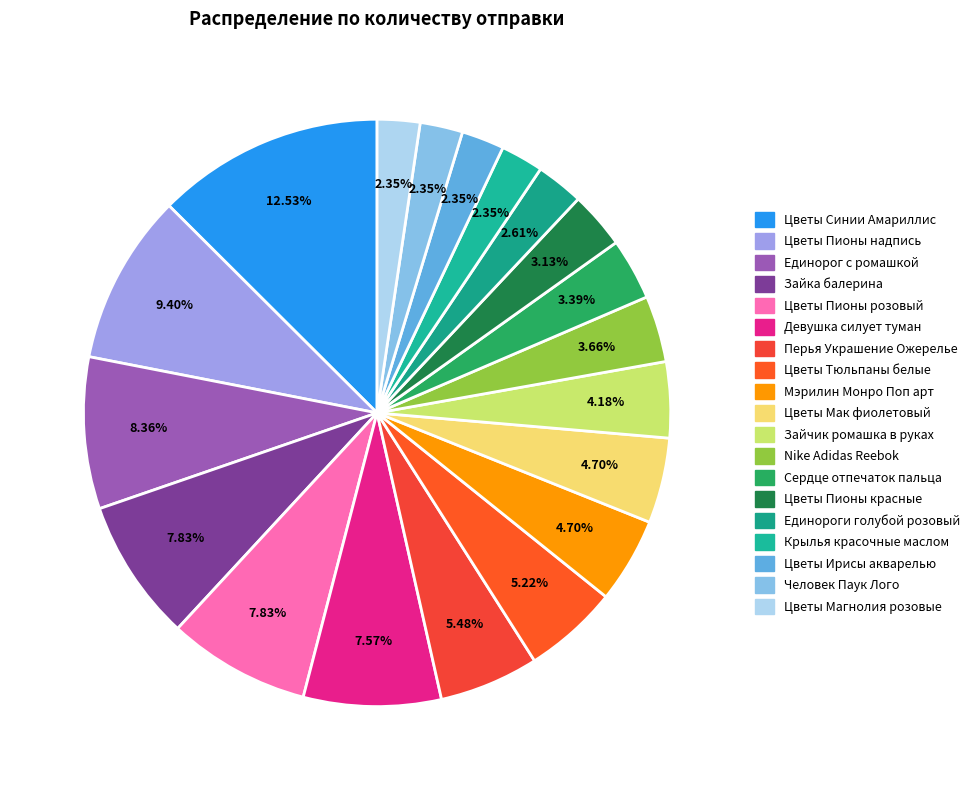

What is the largest slice in the pie chart?

Цветы Синии Амариллис